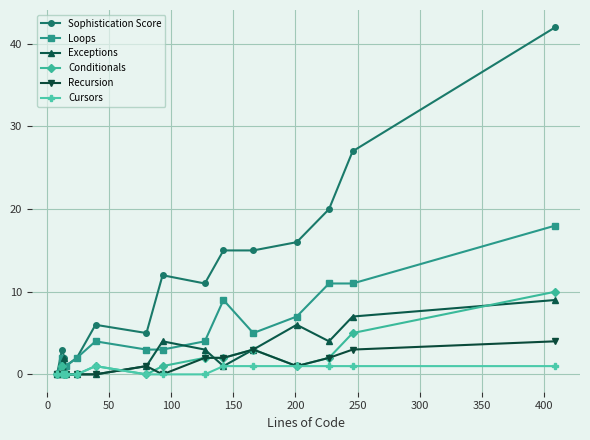

Rank the series by their maximum value, from highest to lowest.

Sophistication Score, Loops, Conditionals, Exceptions, Recursion, Cursors